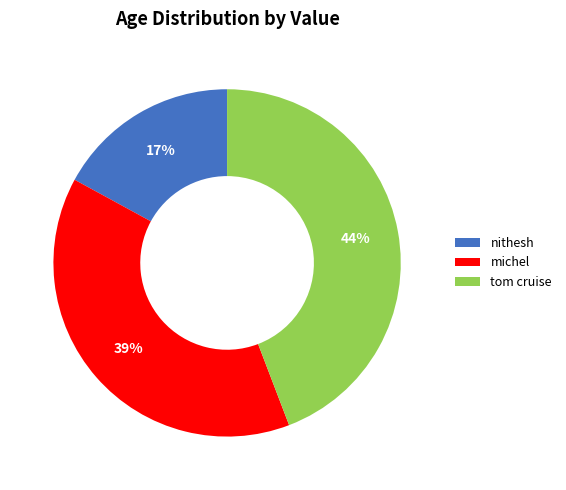

How many slices are in this pie chart?

3